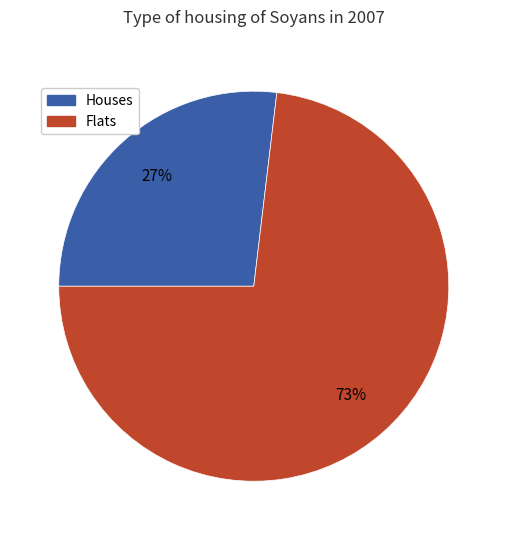

To the nearest percent, what is the difference between the largest and smallest slice percentages?

46%